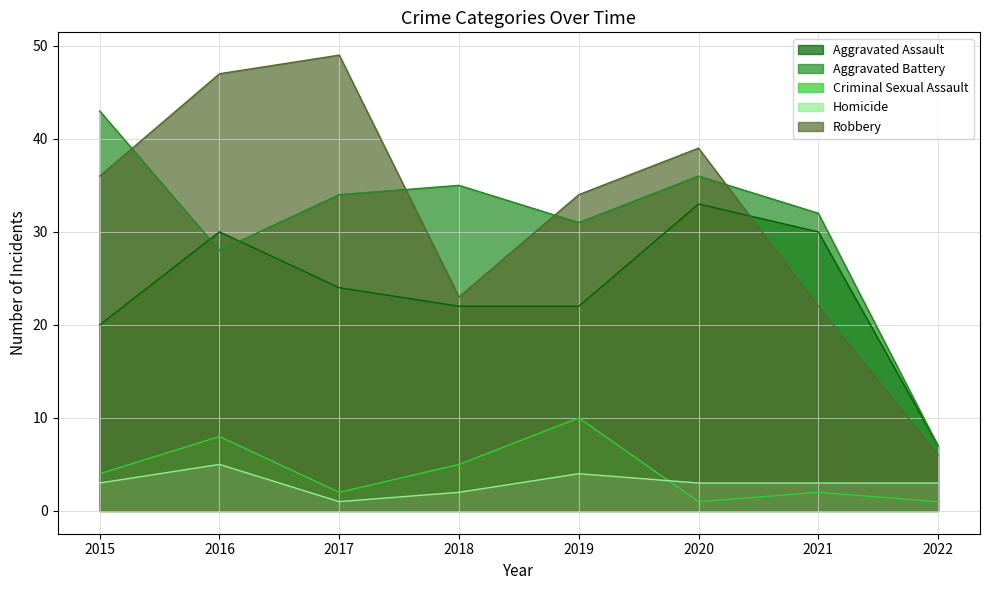

Where is the first local maximum for Robbery?

2017